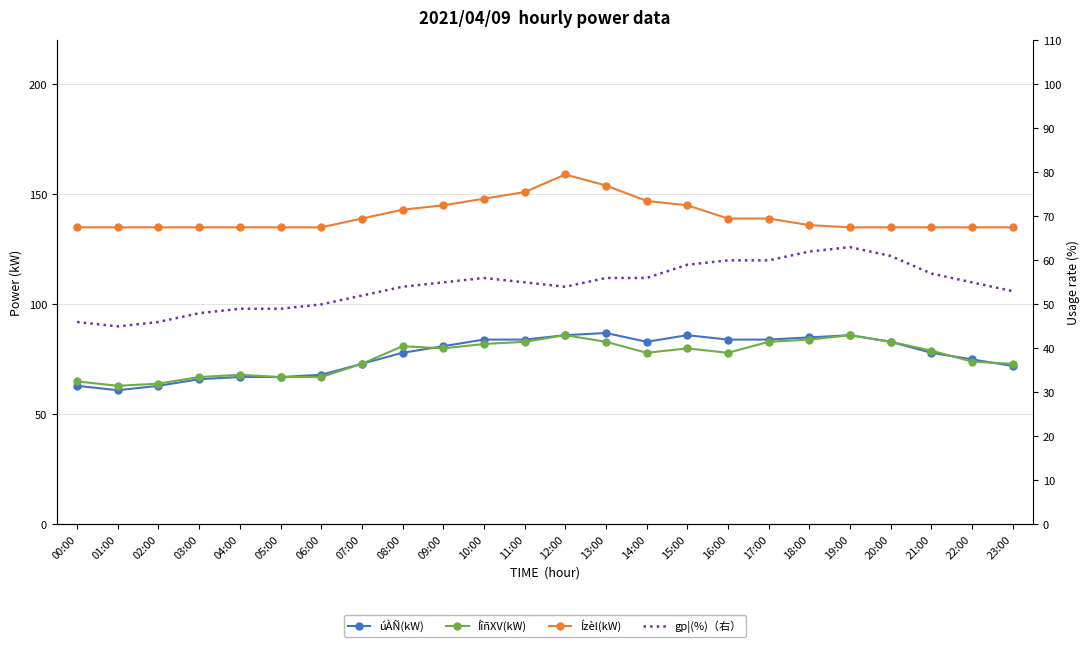

The value of úÀÑ(kW) at 19:00 is 86. True or false?

True